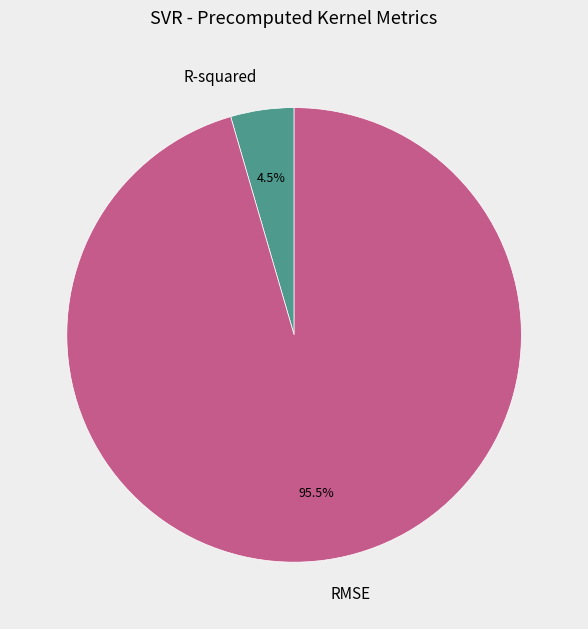

Rank the categories by value from lowest to highest.

R-squared, RMSE